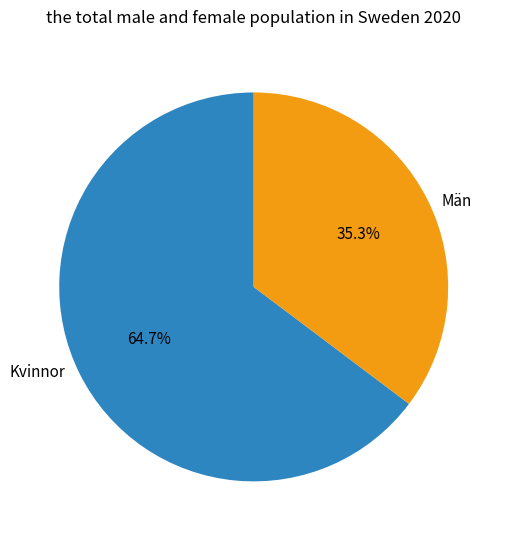

Do Män and Kvinnor together represent more than half of the pie?

Yes